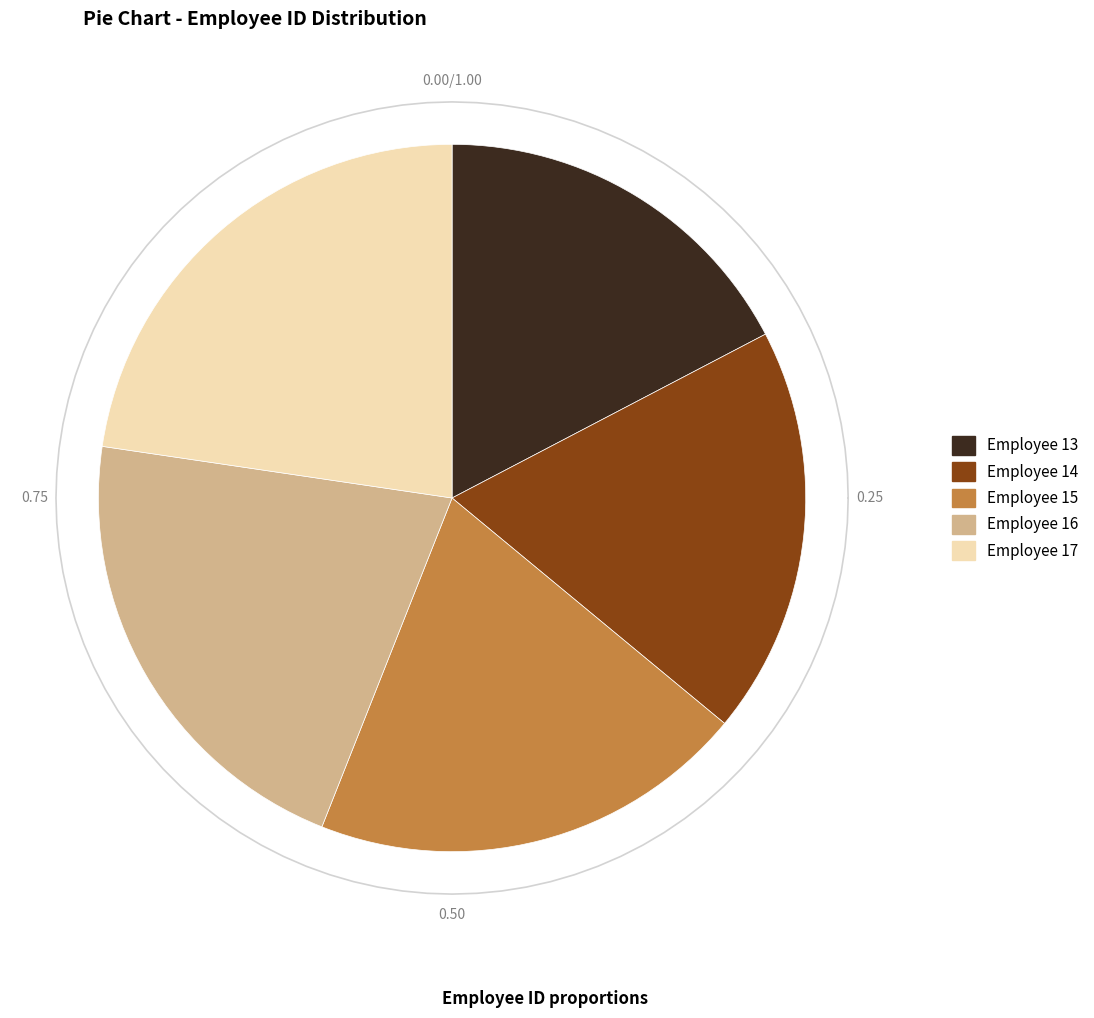

Do 17 and 13 together represent more than half of the pie?

No